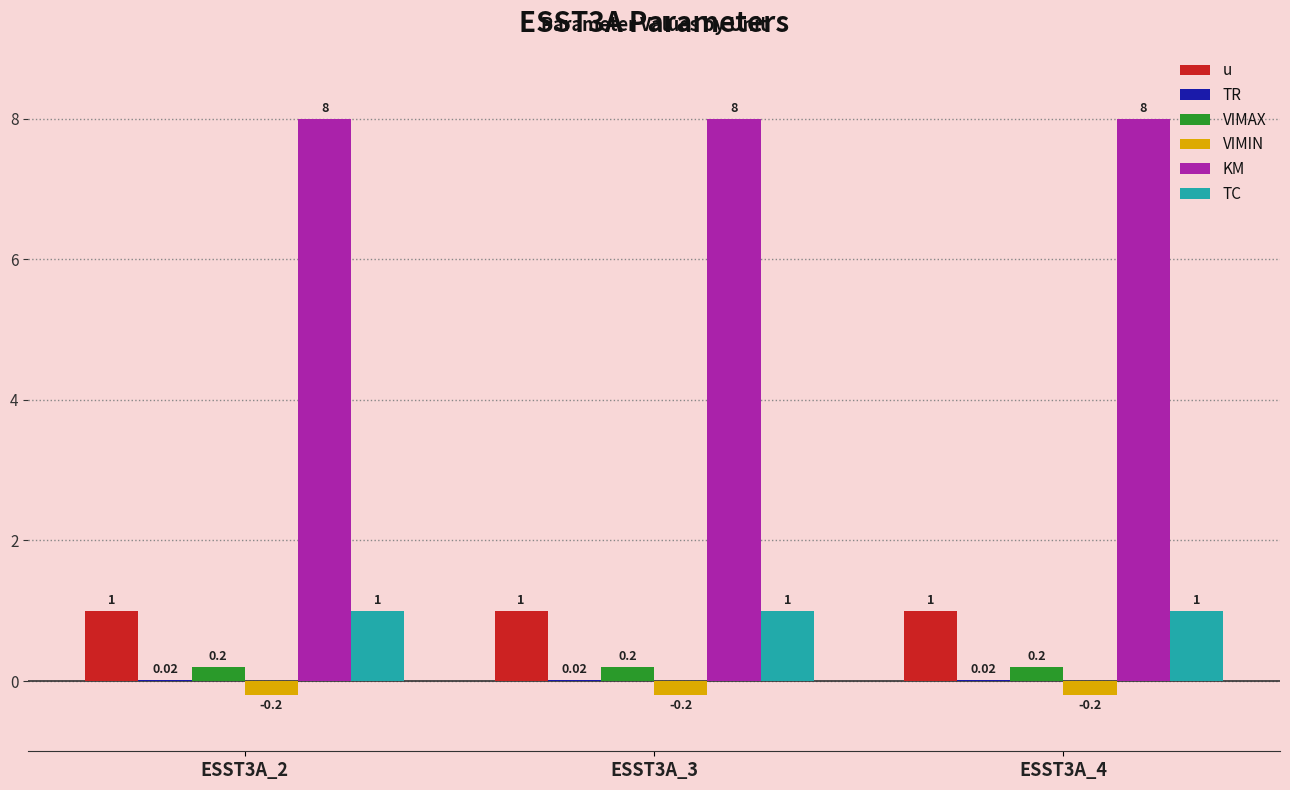

What is the total value across all series at ESST3A_2?

10.0